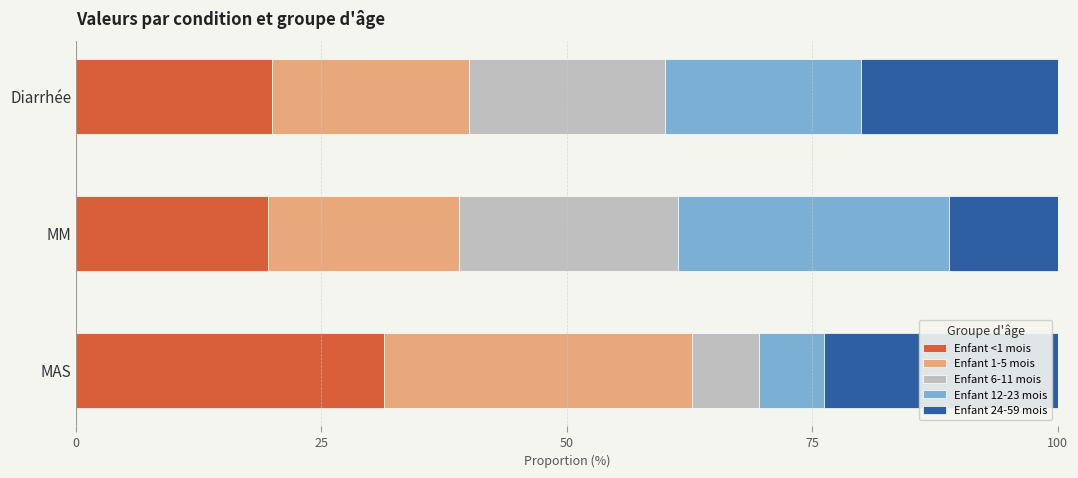

What is the lowest value of the Enfant <1 mois series?

19.5